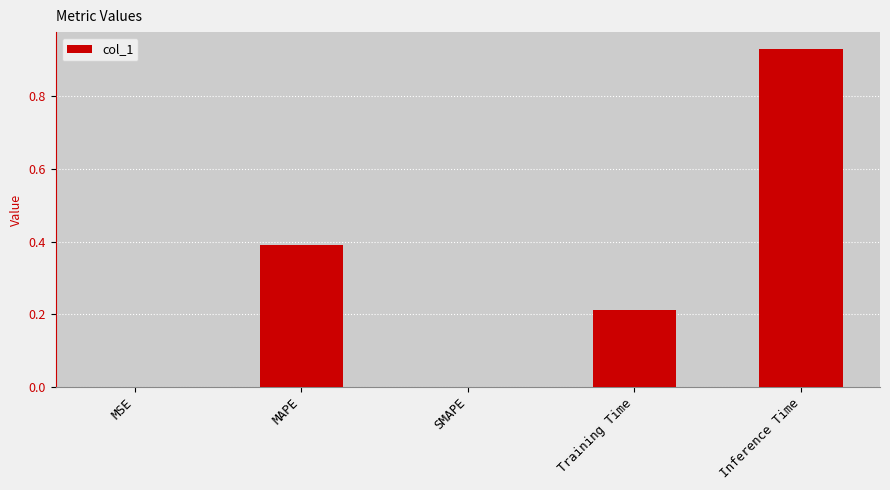

True or false: the data shows -0.5 at SMAPE.

False